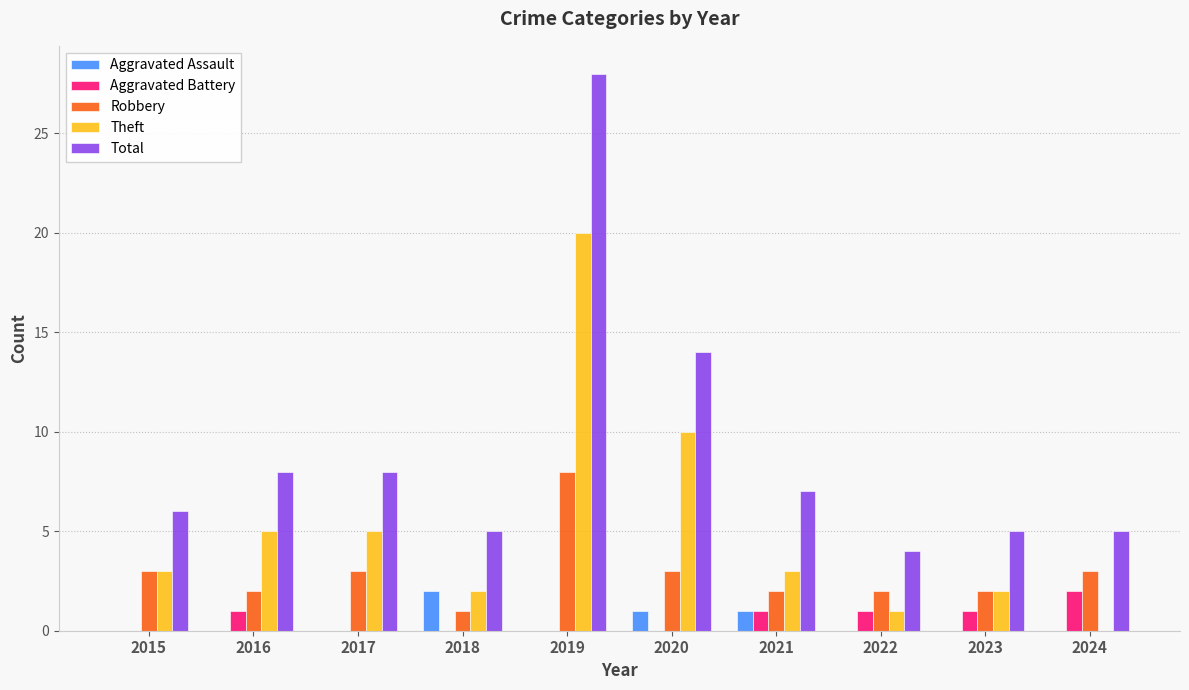

What is the total value across all series at 2023?

10